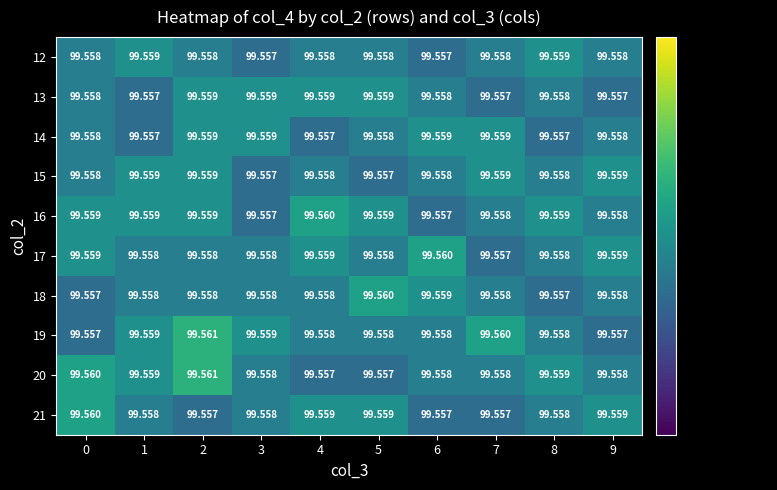

Is the value of 16 at 1 greater than the value of 19 at 0?

Yes